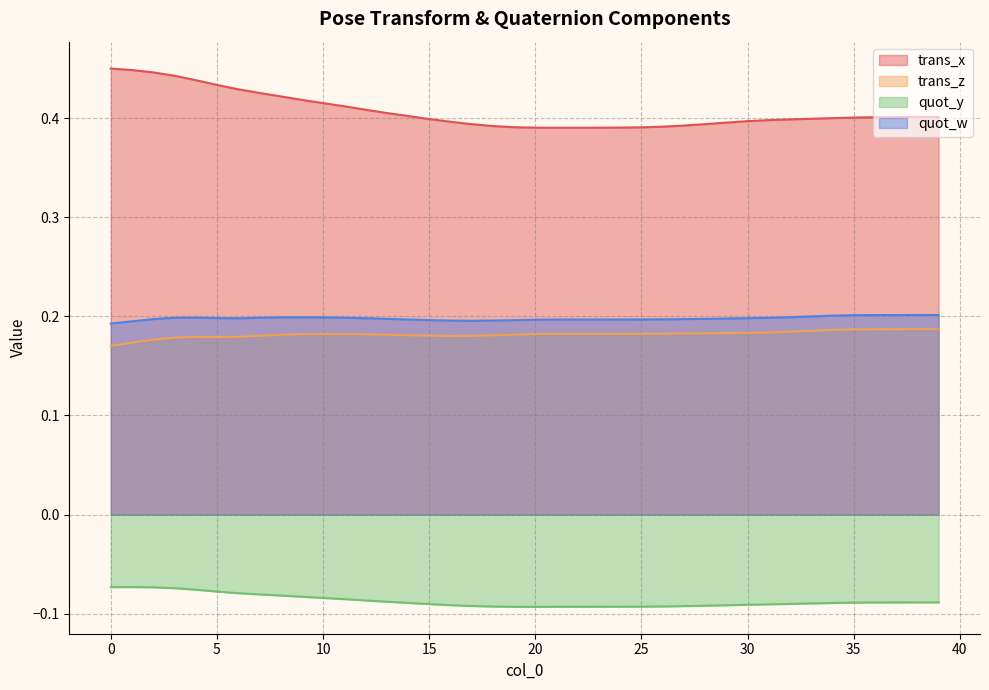

How many data points does each series have?

40